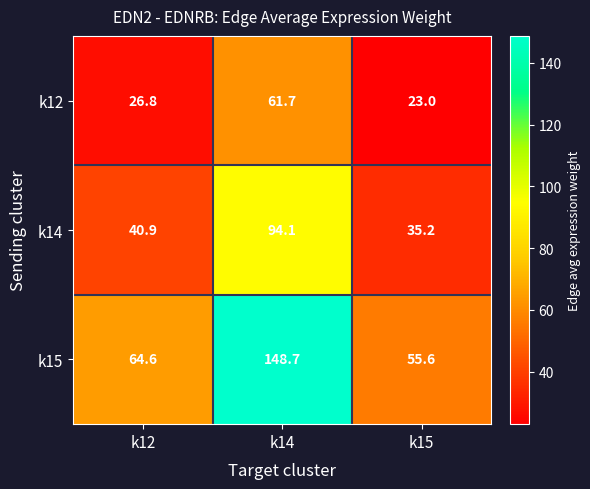

How many values in the k14 series exceed 40?

2